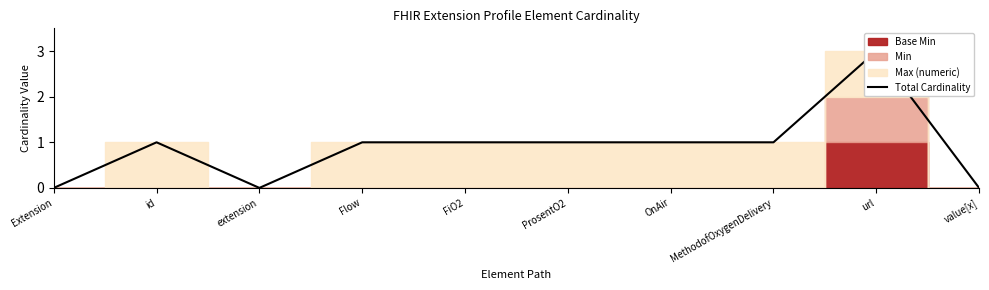

How many lines are shown in the chart?

1